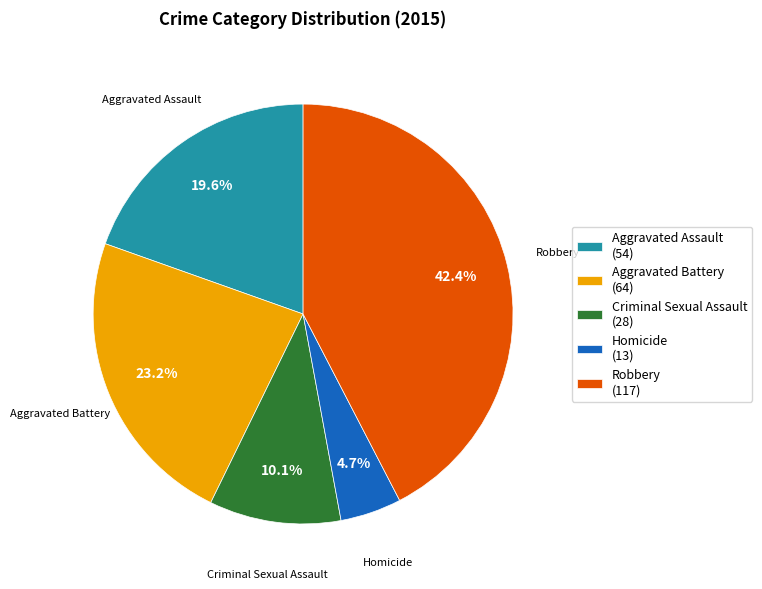

To the nearest percent, what is the difference between the Criminal Sexual Assault and Robbery slice percentages?

32%